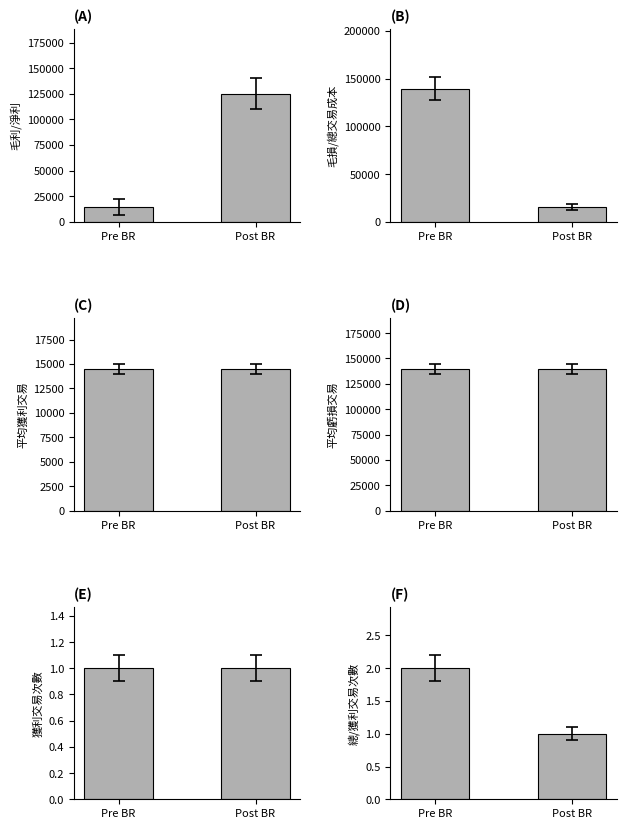

Reading left to right, extract all data points from this chart.

毛利/淨利: Pre BR=14505	Post BR=125079
毛損/總交易成本: Pre BR=139584	Post BR=15579
平均獲利交易: Pre BR=14505	Post BR=14505
平均虧損交易: Pre BR=139584	Post BR=139584
獲利交易次數: Pre BR=1	Post BR=1
總/獲利交易次數: Pre BR=2	Post BR=1